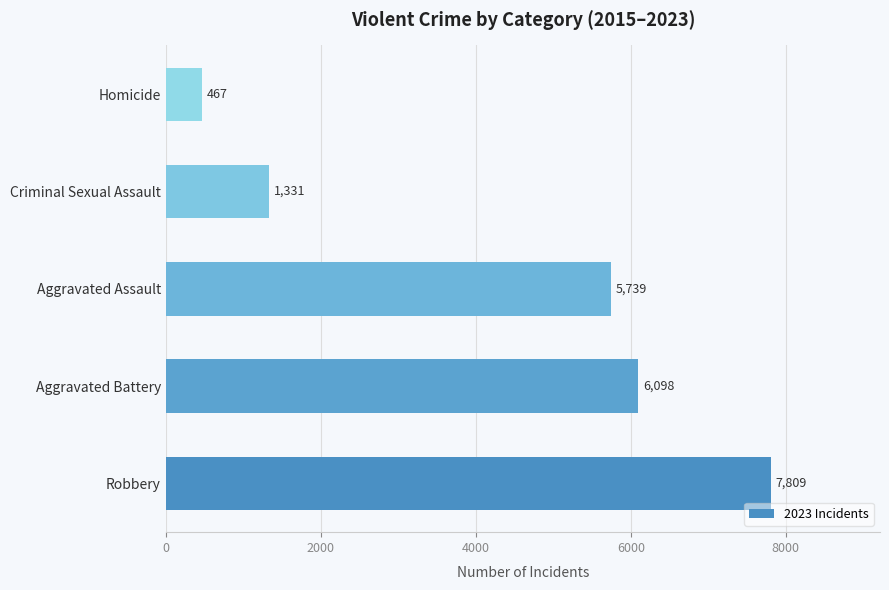

What is the smallest value displayed?

467